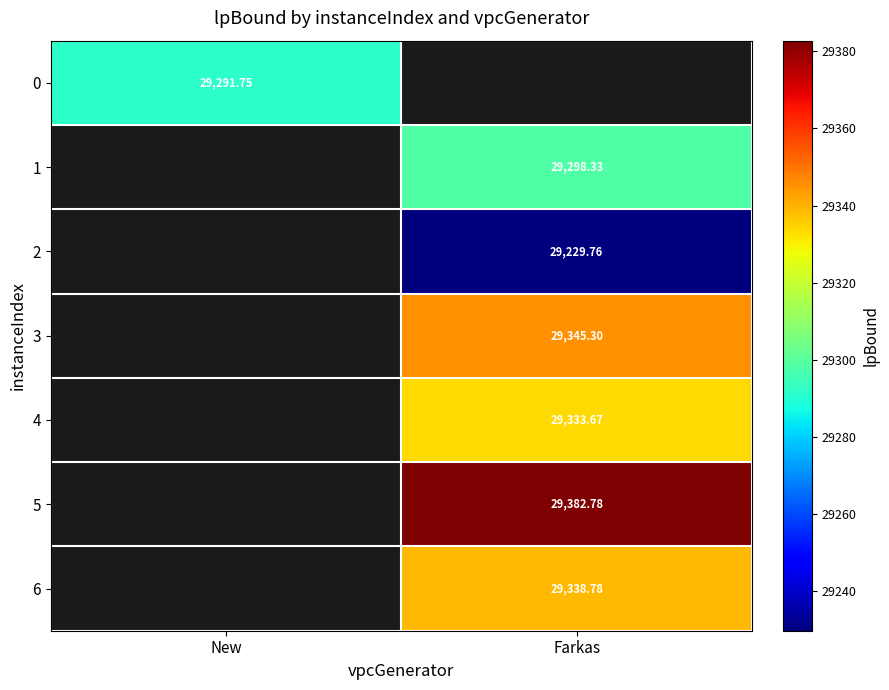

Is the value of 5 at Farkas greater than the value of 1 at Farkas?

Yes